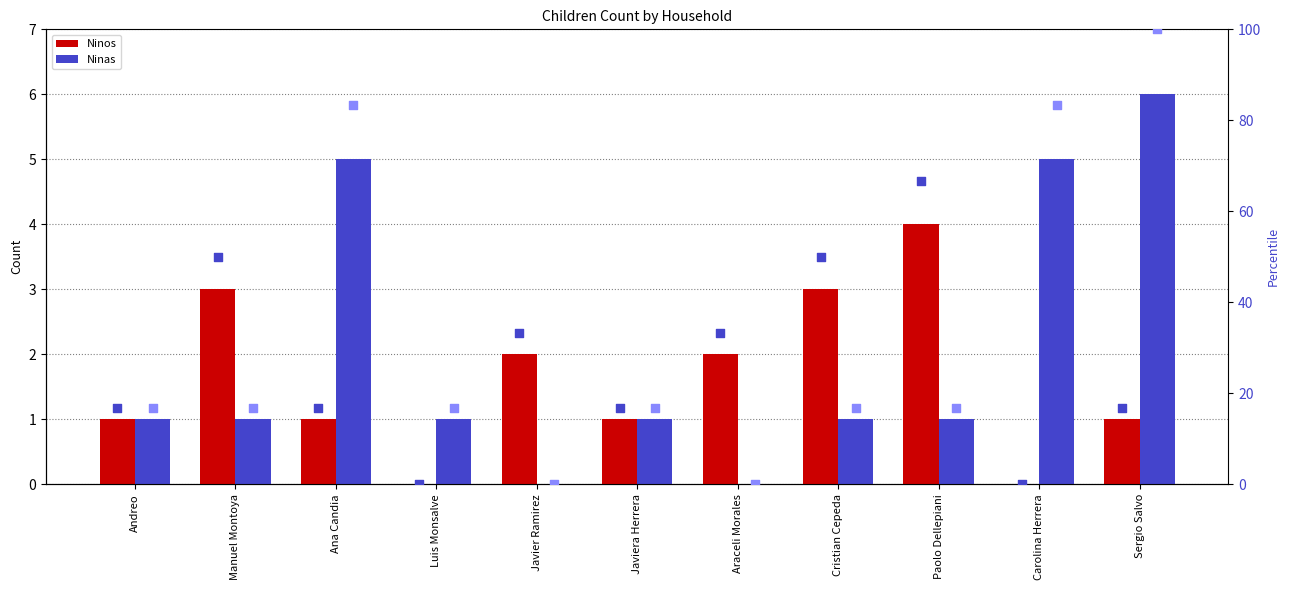

At how many categories does at least one series exceed 1?

8